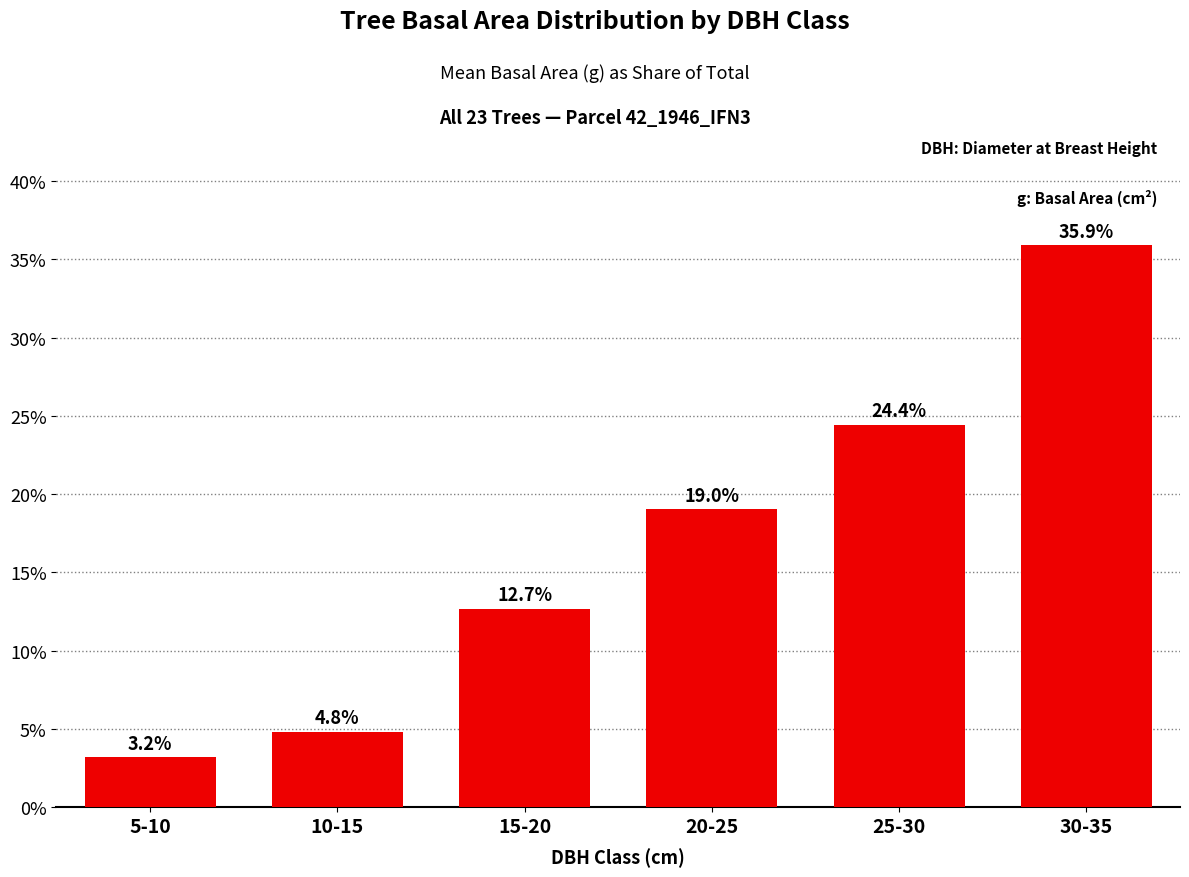

What is the greatest value displayed?

35.9